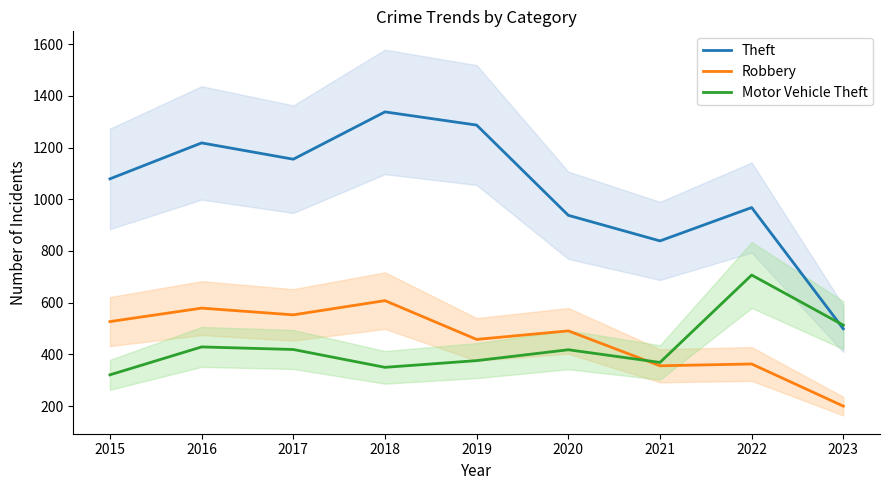

At which label is Motor Vehicle Theft closest to 514?

2023